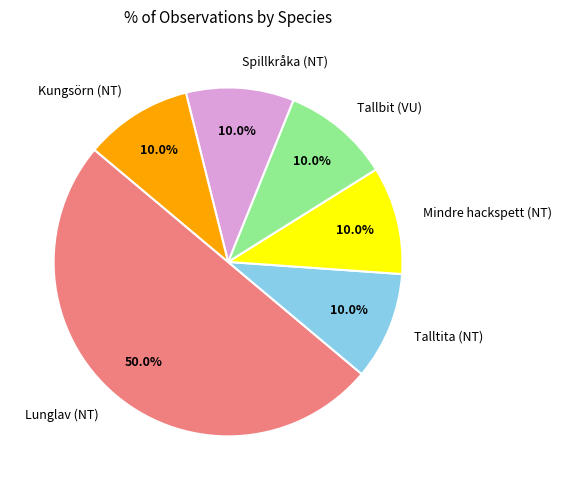

To the nearest percent, what percentage of the pie is Tallbit (VU)?

10%